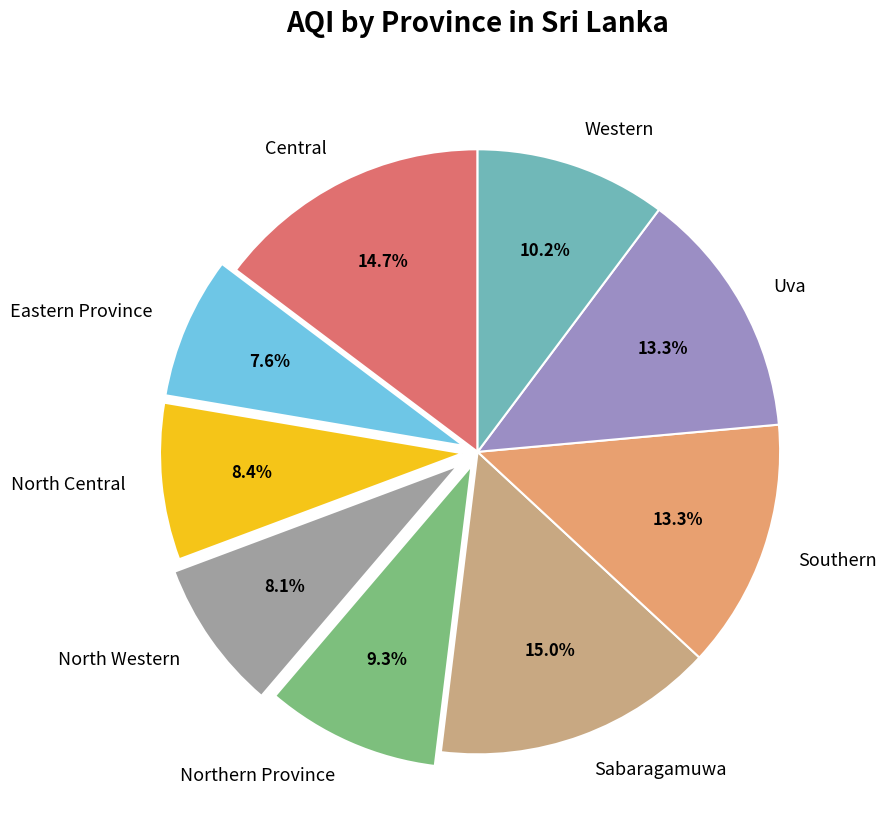

Count the number of slices in the pie.

9